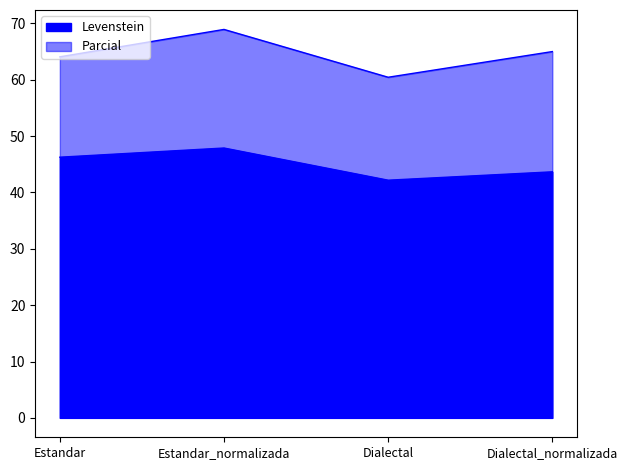

Rank the series by their maximum value, from highest to lowest.

Parcial, Levenstein